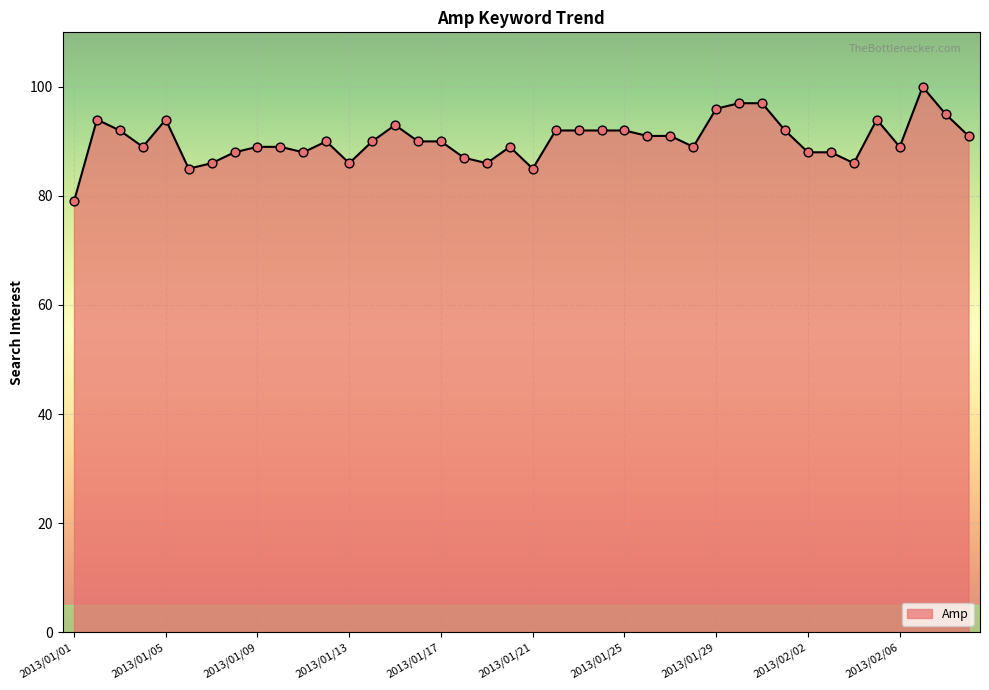

What is the maximum value shown in the chart?

100